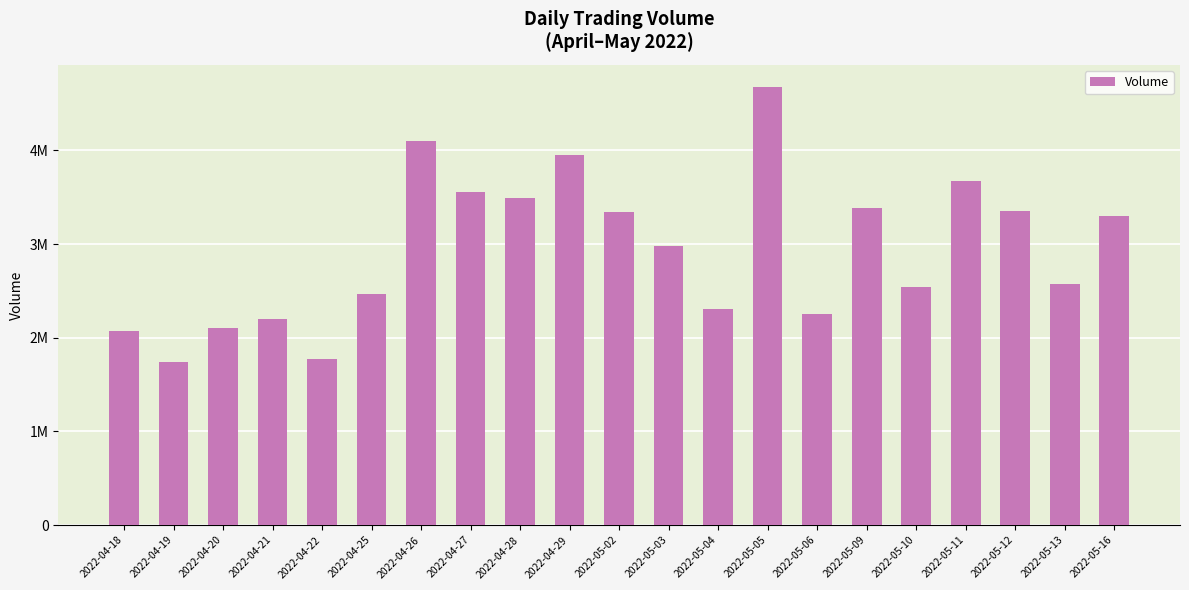

What is the label of the 21st bar from the left?

2022-05-16